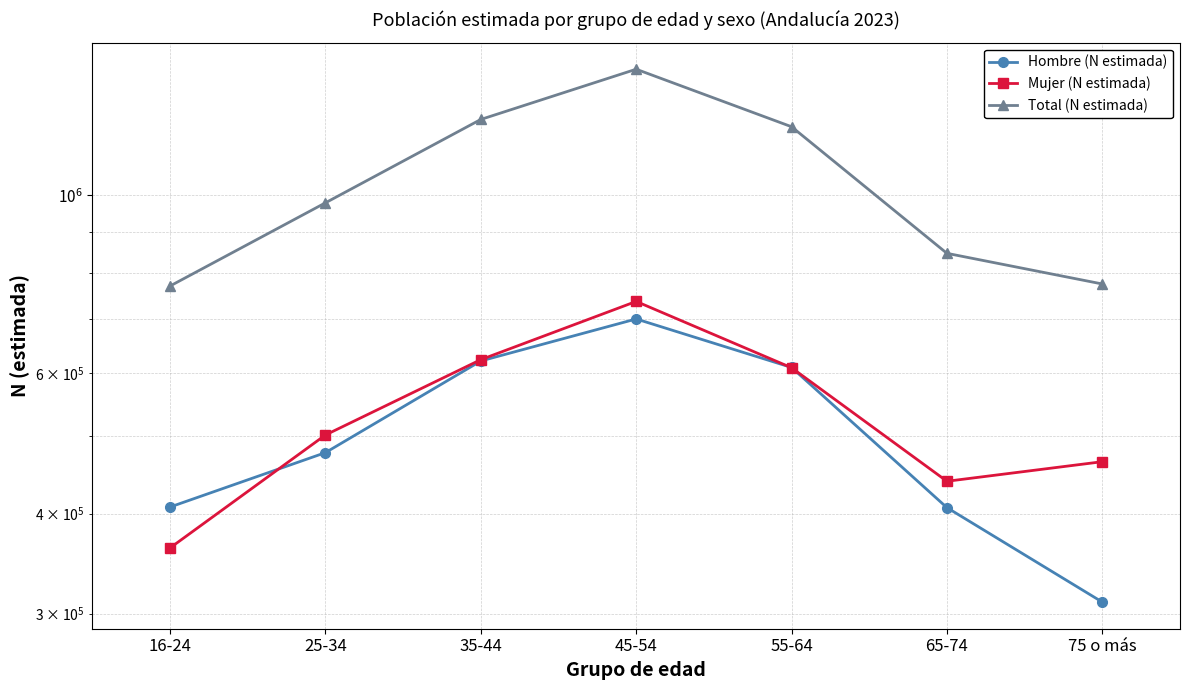

The Hombre (N estimada) series shows 879273 at 55-64. True or false?

False